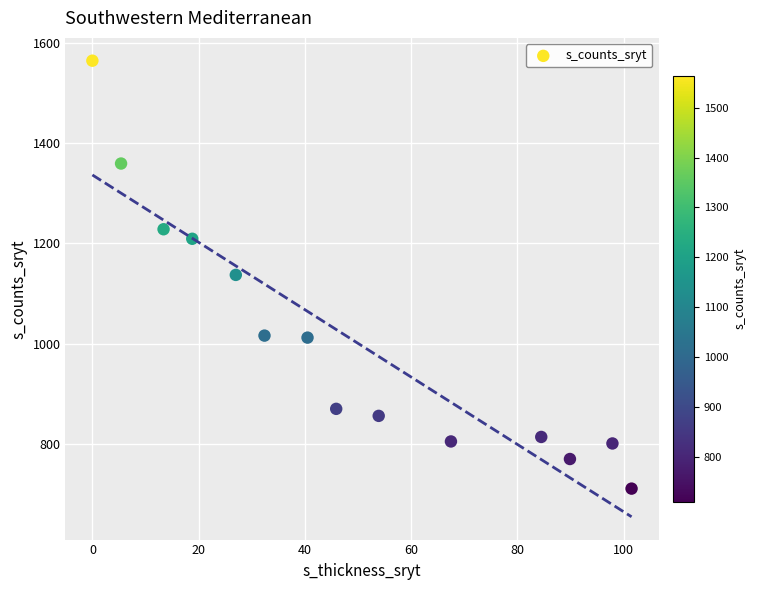

What is the range of Y values (max minus min)?

853